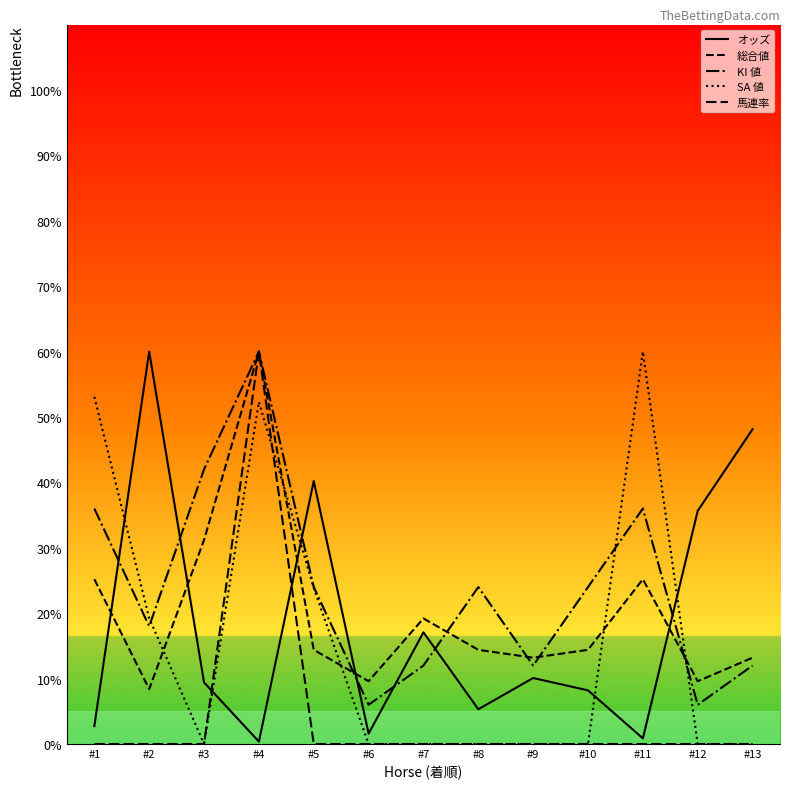

Is this an area chart (filled region under the line)?

No